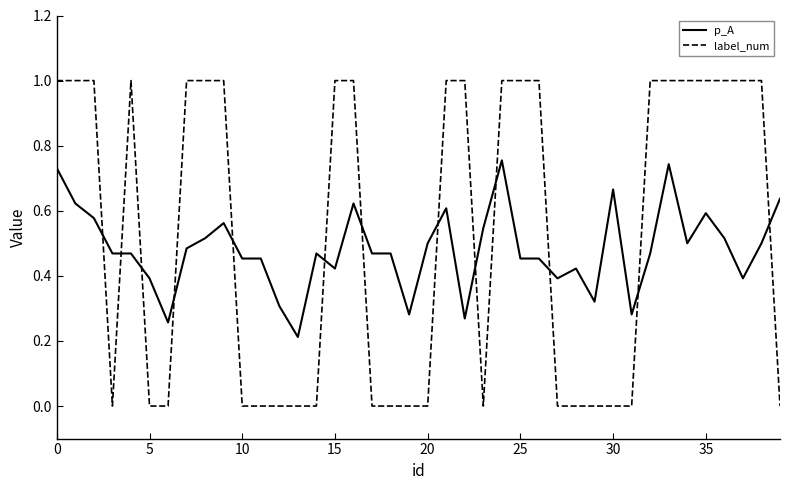

After their last crossing, which series has the higher values: label_num or p_A?

p_A